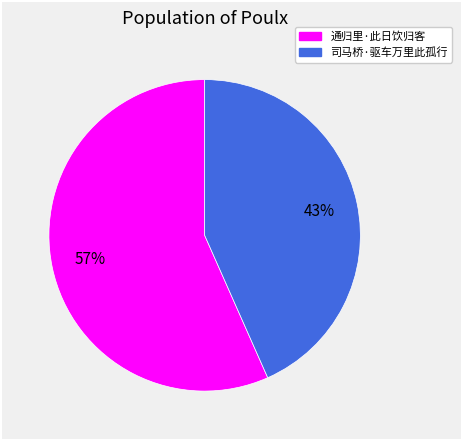

How many slices are in this pie chart?

2